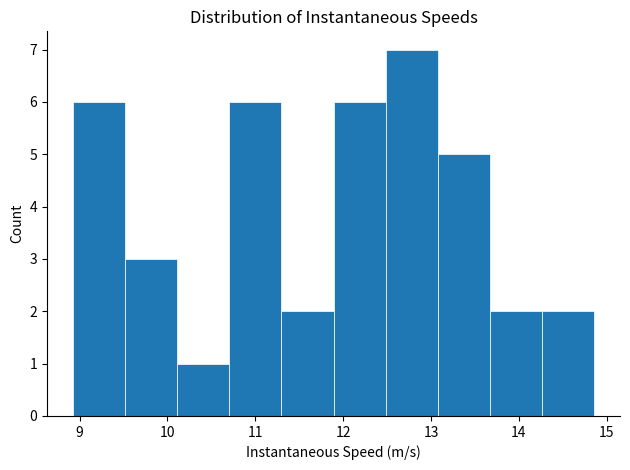

Reading left to right, list every bar in this chart as the range it spans on the x-axis followed by its height. Neither the bar edges nor the heights are printed on the chart, so give them approximately, as read against the axes.

8.9 to 9.5: 6
9.5 to 10.1: 3
10.1 to 10.7: 1
10.7 to 11.3: 6
11.3 to 11.9: 2
11.9 to 12.5: 6
12.5 to 13.1: 7
13.1 to 13.7: 5
13.7 to 14.3: 2
14.3 to 14.9: 2